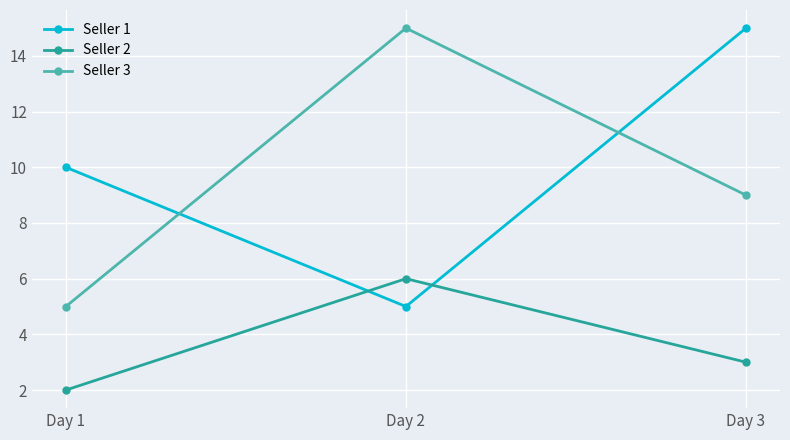

The value of Seller 3 at Day 2 is 3. True or false?

False